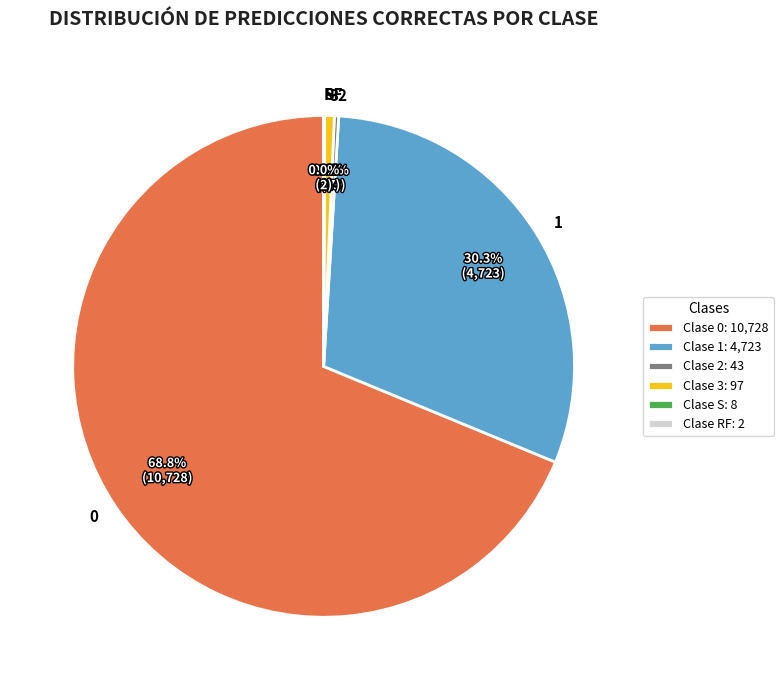

To the nearest percent, what is the difference between the largest and smallest slice percentages?

69%